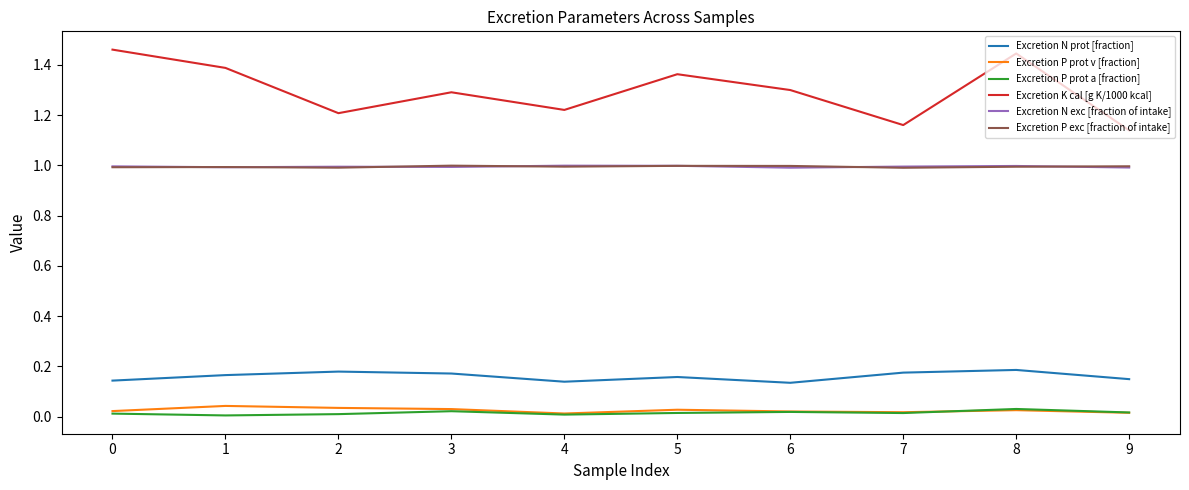

How many Excretion N prot [fraction] values are between 0 and 1?

10